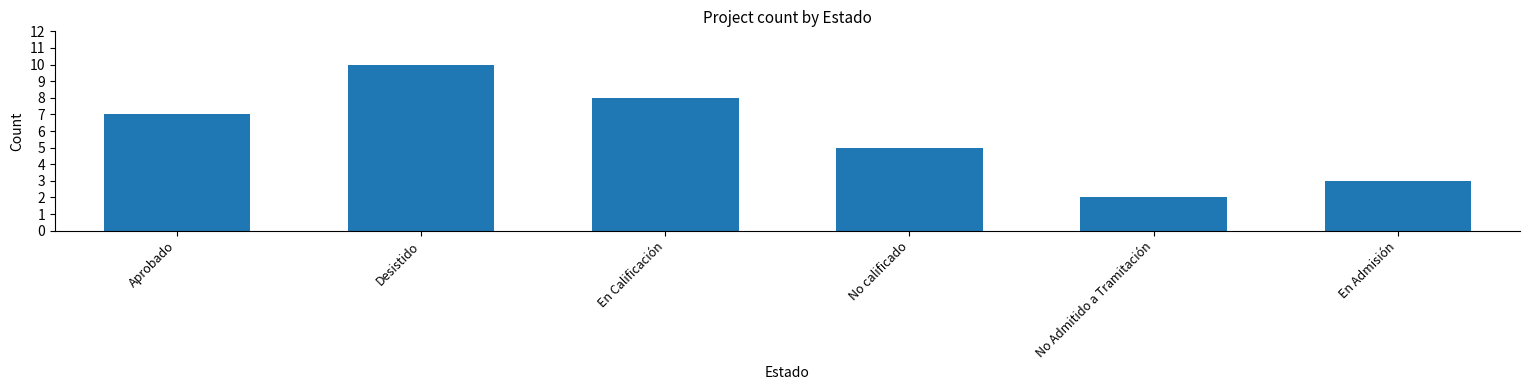

Count the number of categories in the chart.

6